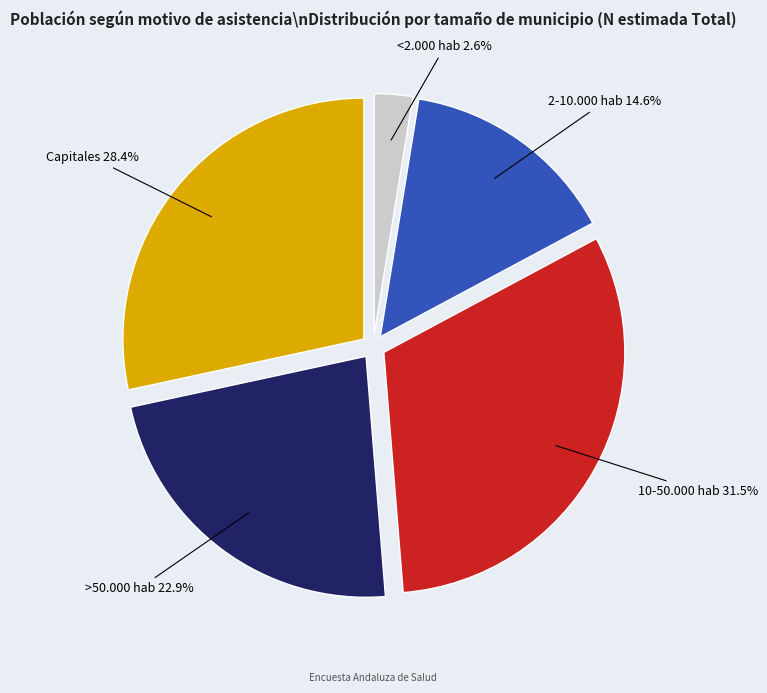

Is there any slice that represents more than half of the pie?

No